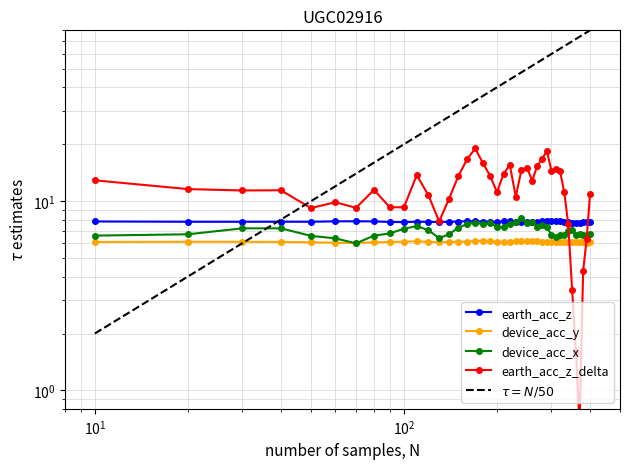

What is the difference between the maximum and second lowest values in the device_acc_y series?

0.1